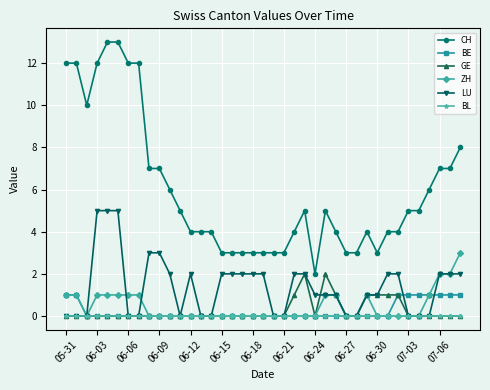

Is this an area chart (filled region under the line)?

No